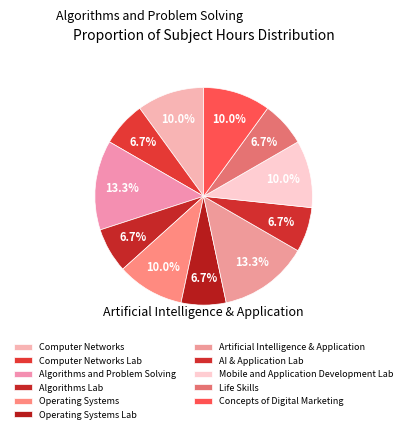

Which slice is the smallest?

Computer Networks Lab